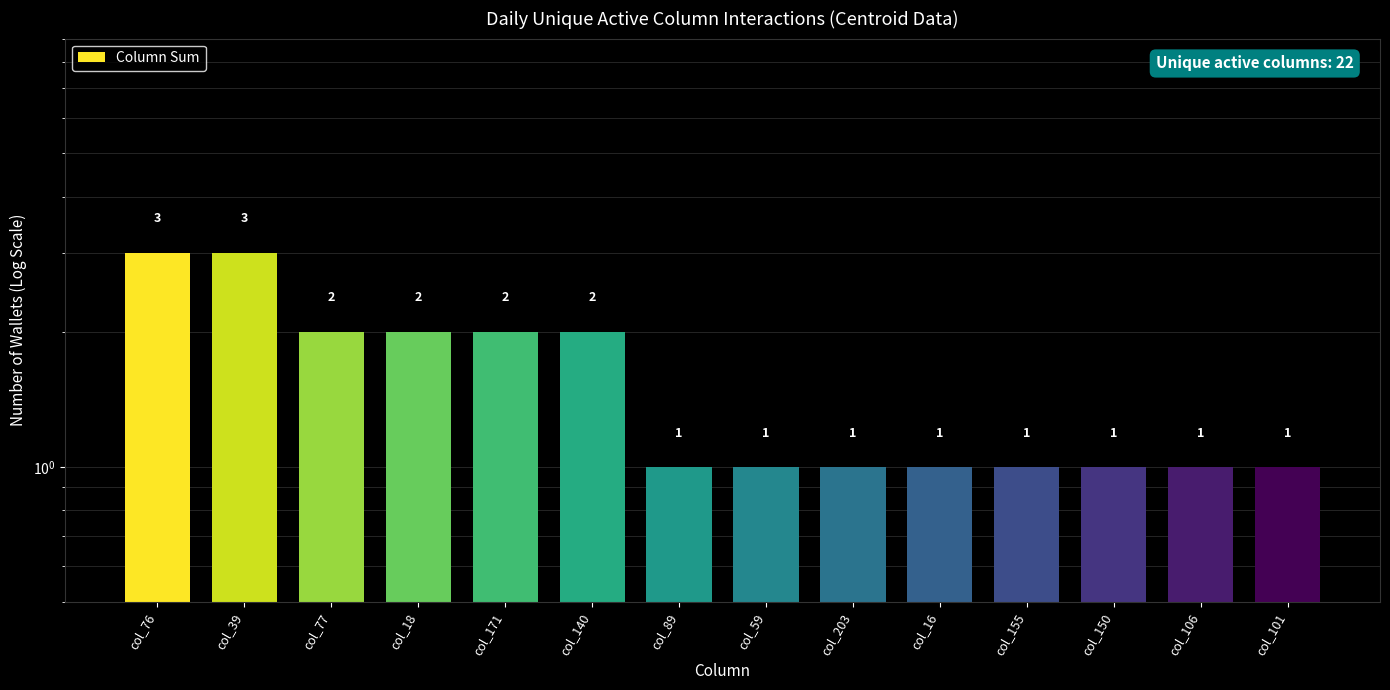

What is the label of the 4th bar from the left?

col_18